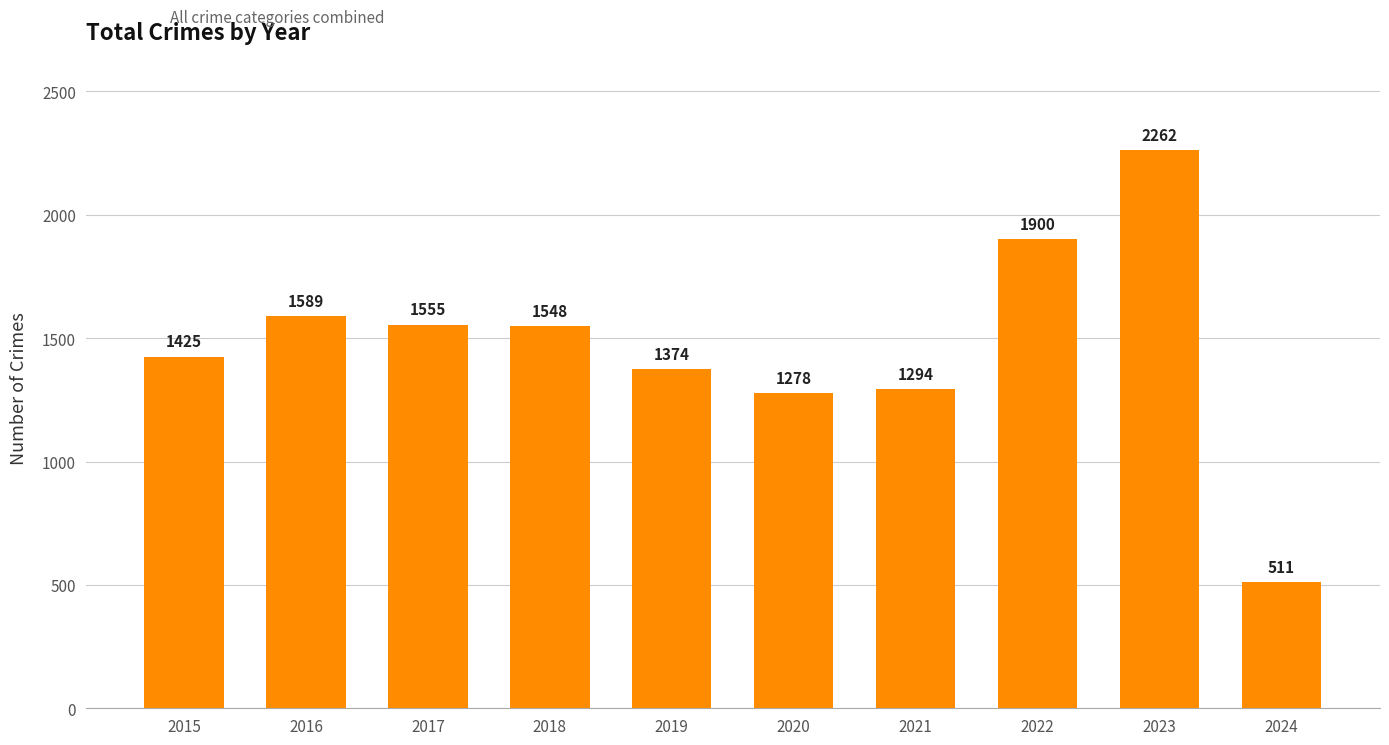

Count the number of data series in this chart.

1